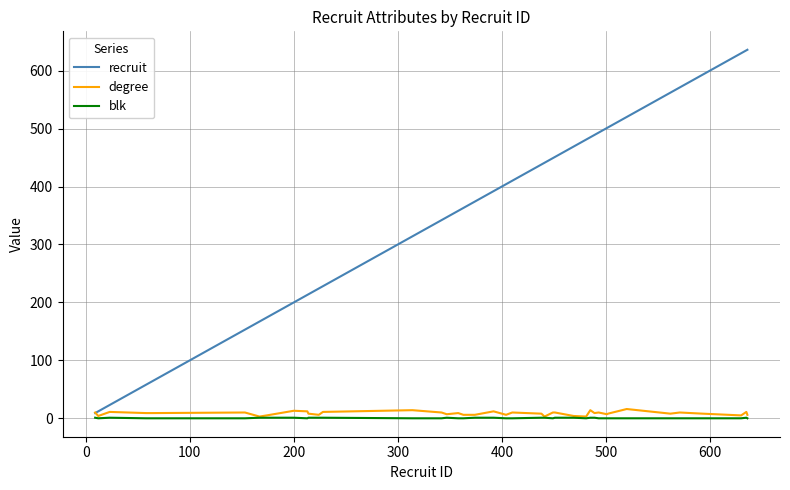

Which series has the largest range (max minus min)?

recruit